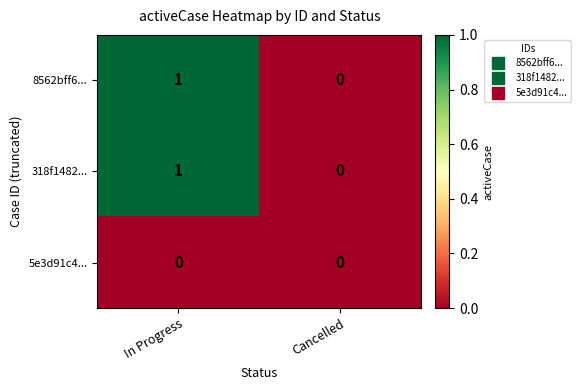

True or false: 8562bff6... has a value of 1 at In Progress.

True